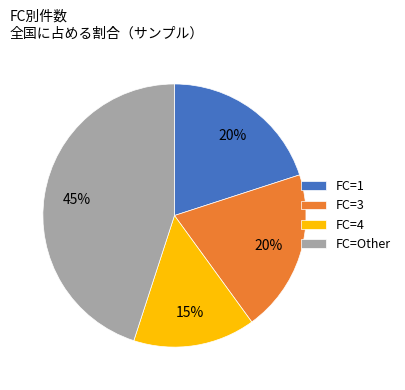

Which category has the biggest portion of the pie?

FC=Other